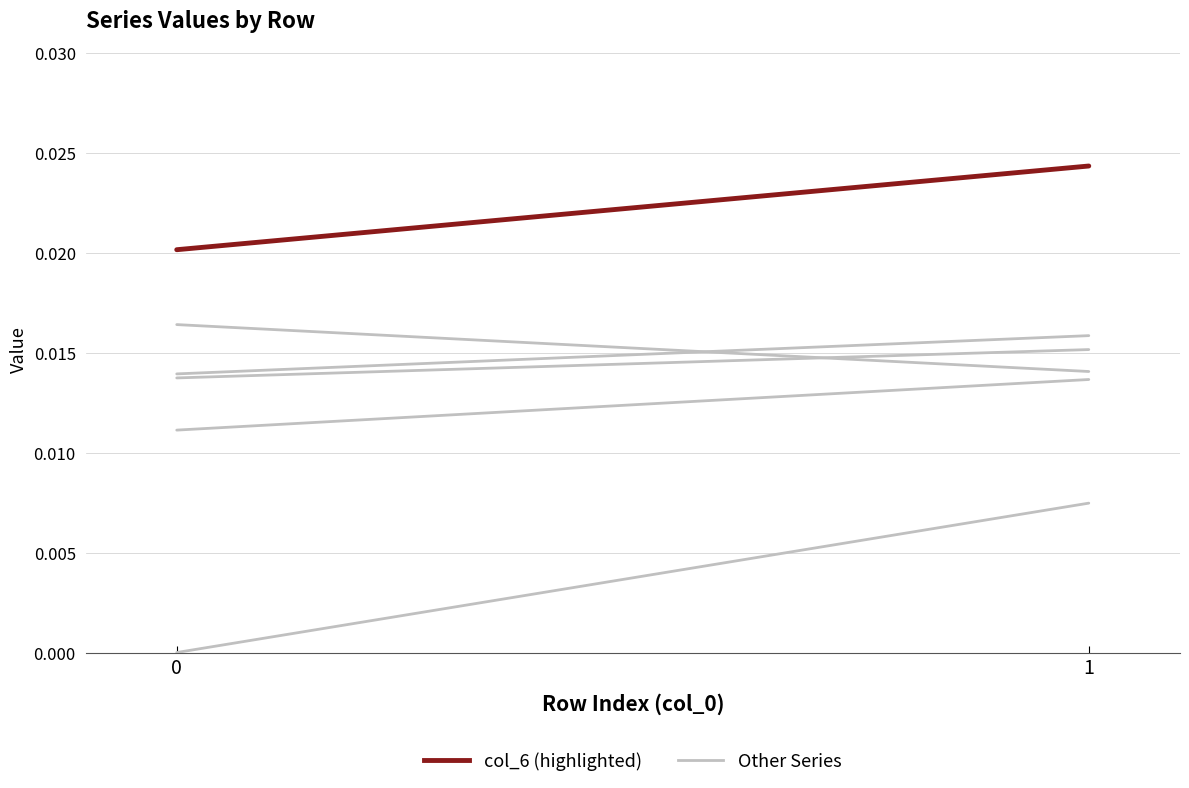

The value of col_1 at 0 is 0.0. True or false?

False